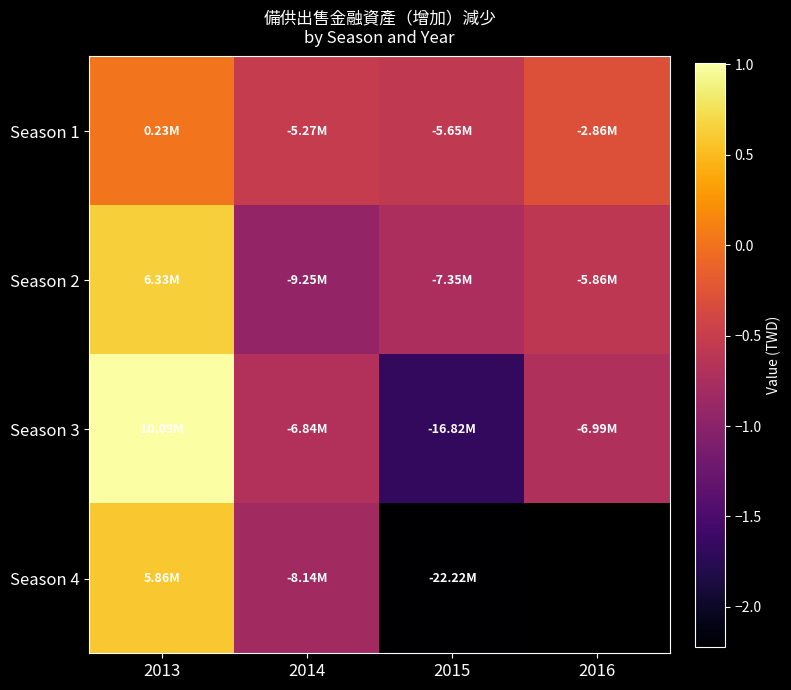

What is the minimum value for Season 1?

-5653844.0